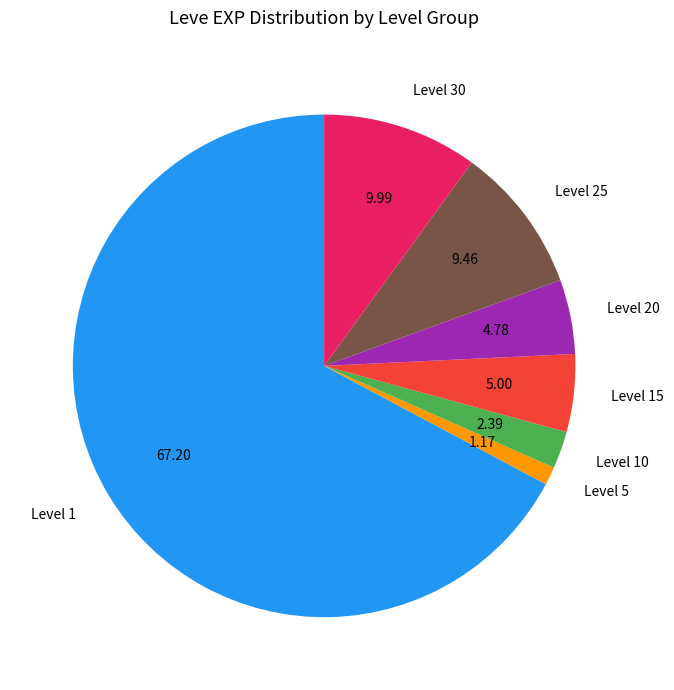

Approximately how many times larger is the value at Level 30 compared to Level 20?

2.1